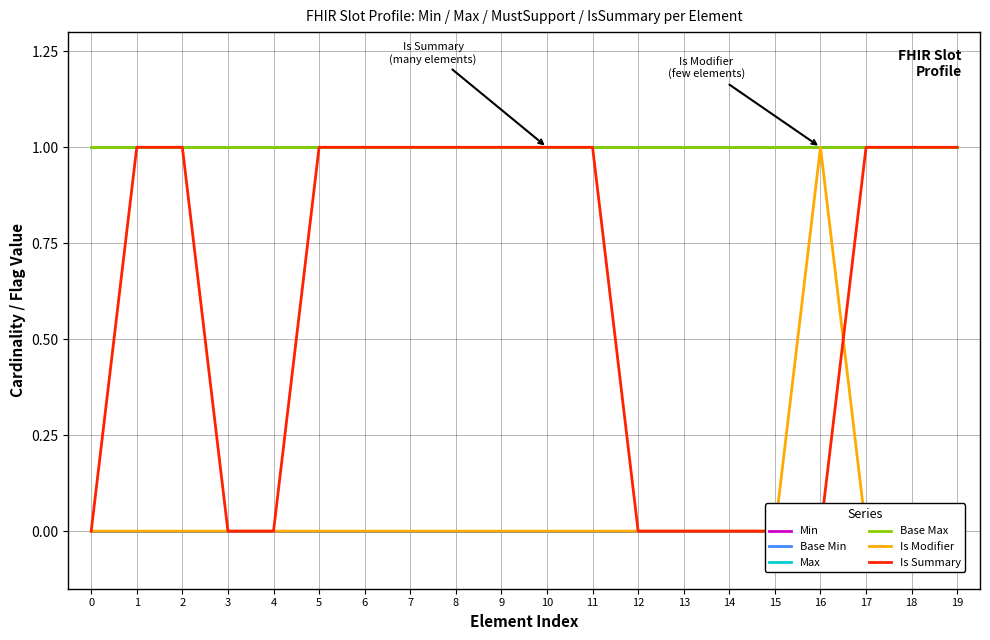

True or false: Base Min and Min cross at least once.

False